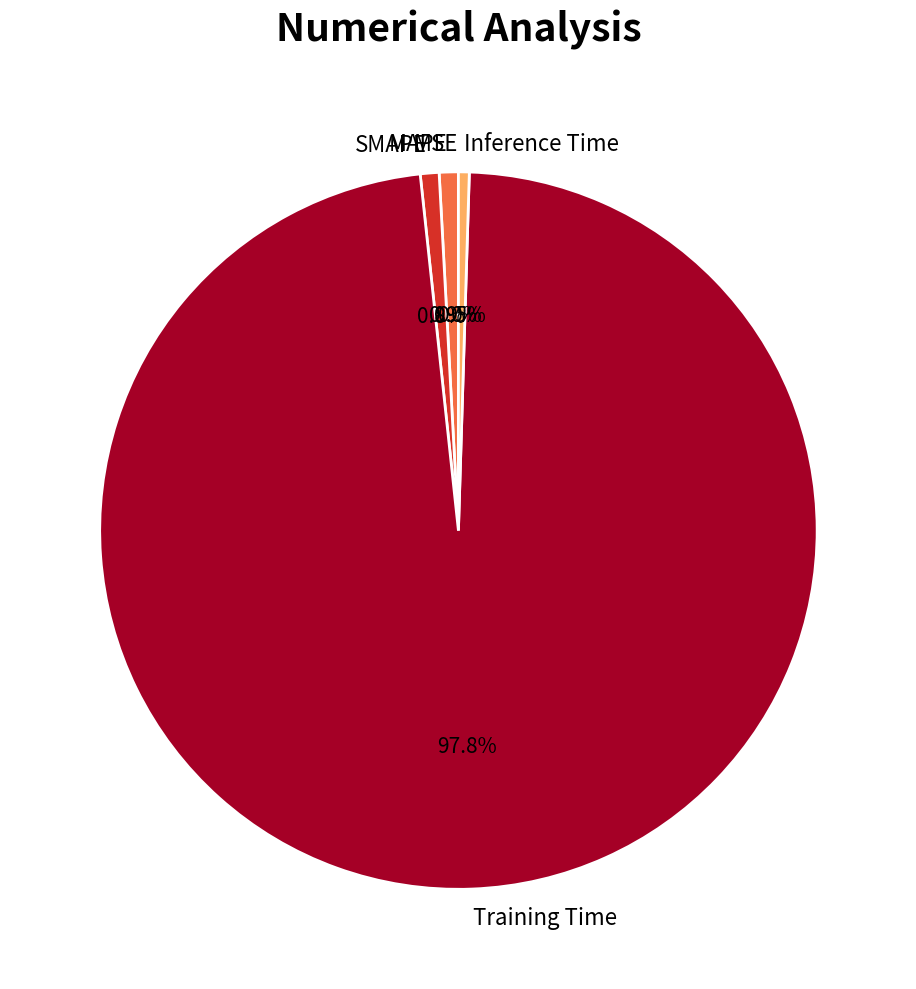

Do Inference Time and MAPE together represent more than half of the pie?

No